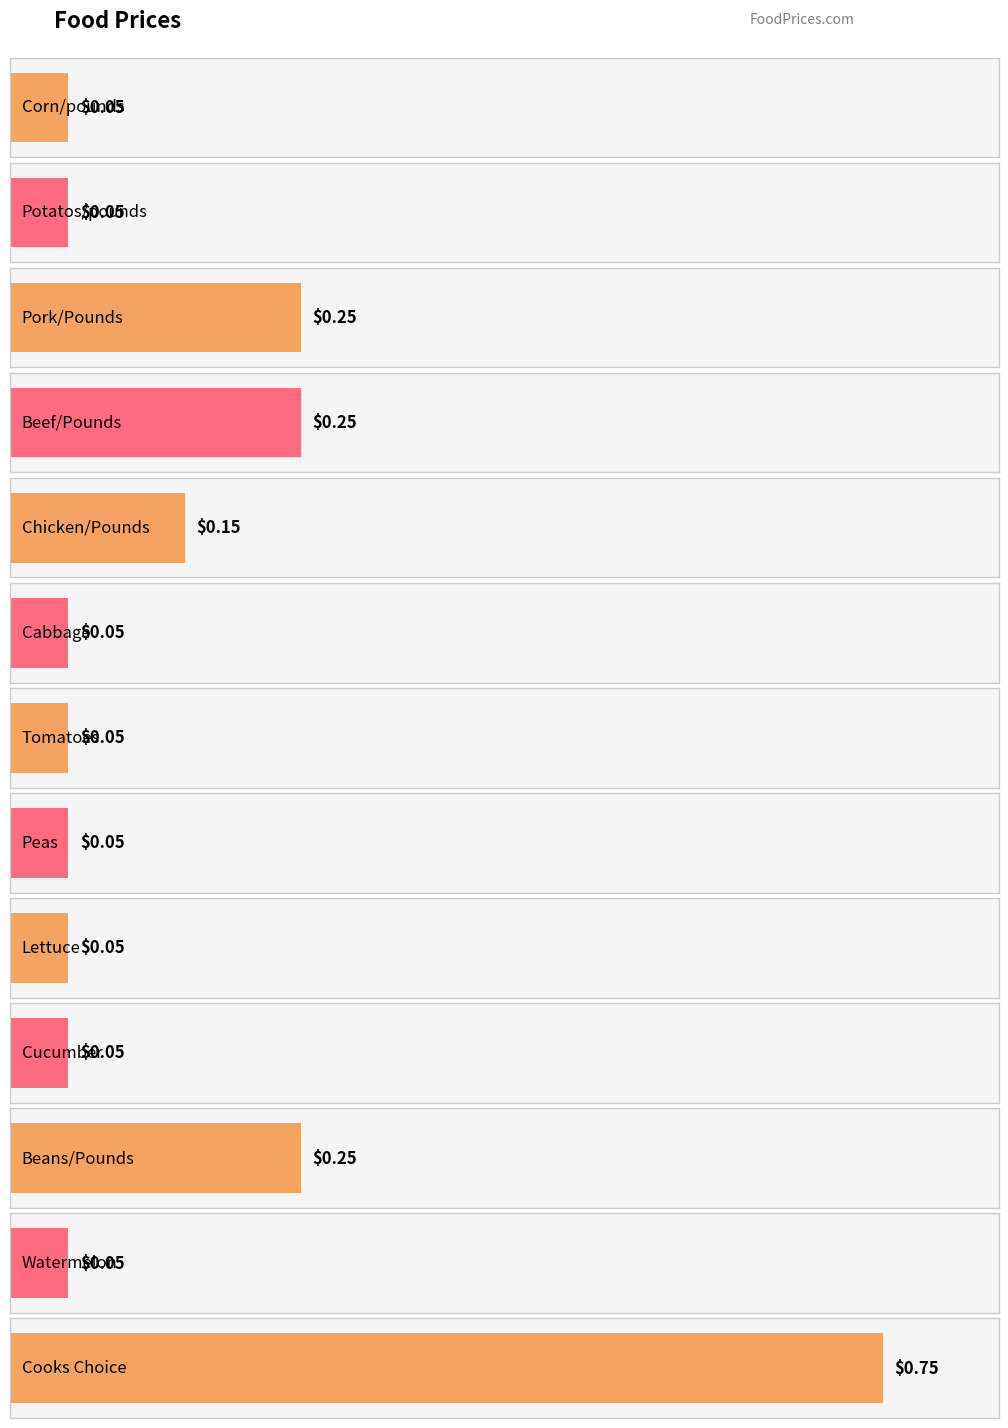

What position from the left is Beans/Pounds?

11